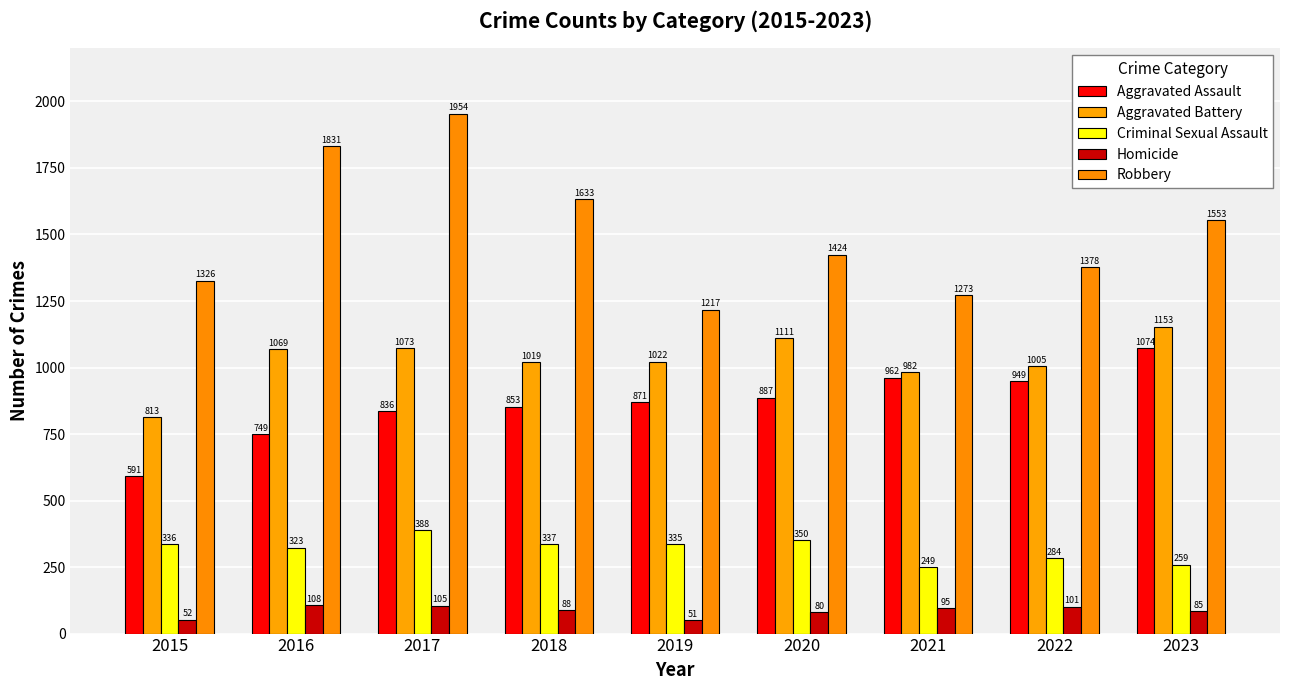

What is the lowest value of the Criminal Sexual Assault series?

249